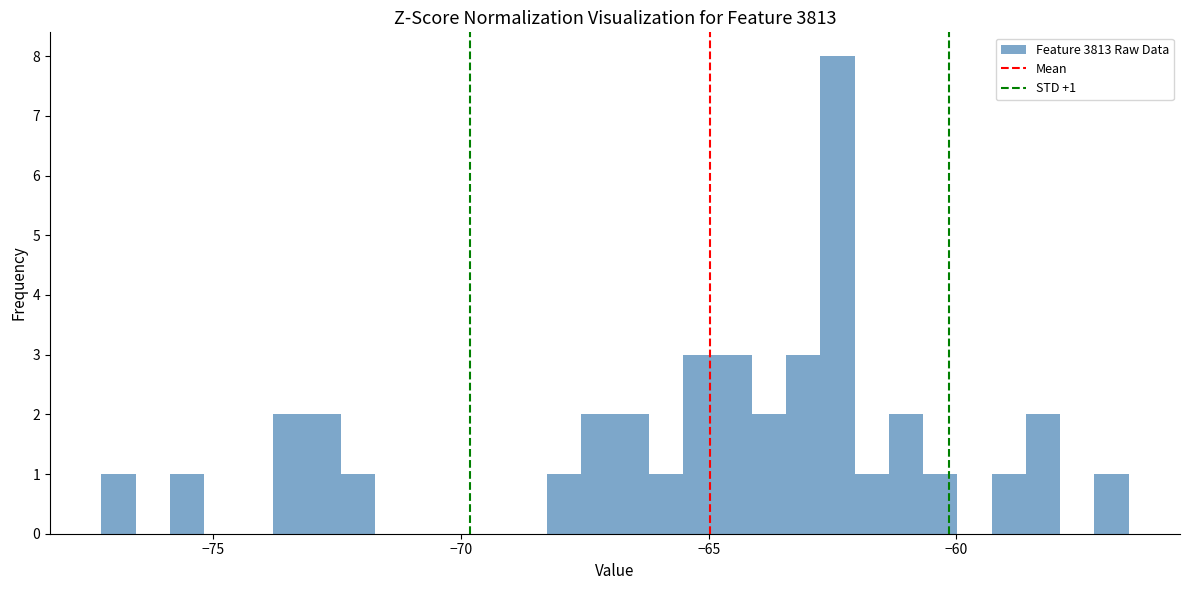

Read against the x-axis, roughly where is the centre of the tallest bar?

-62.5